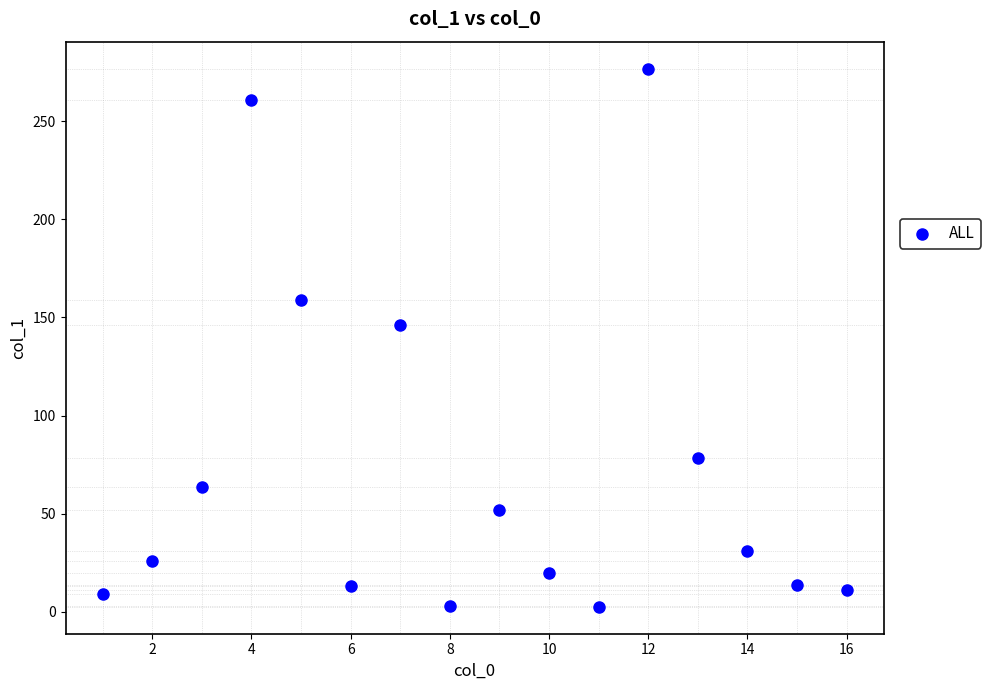

What is the range of Y values (max minus min)?

274.1